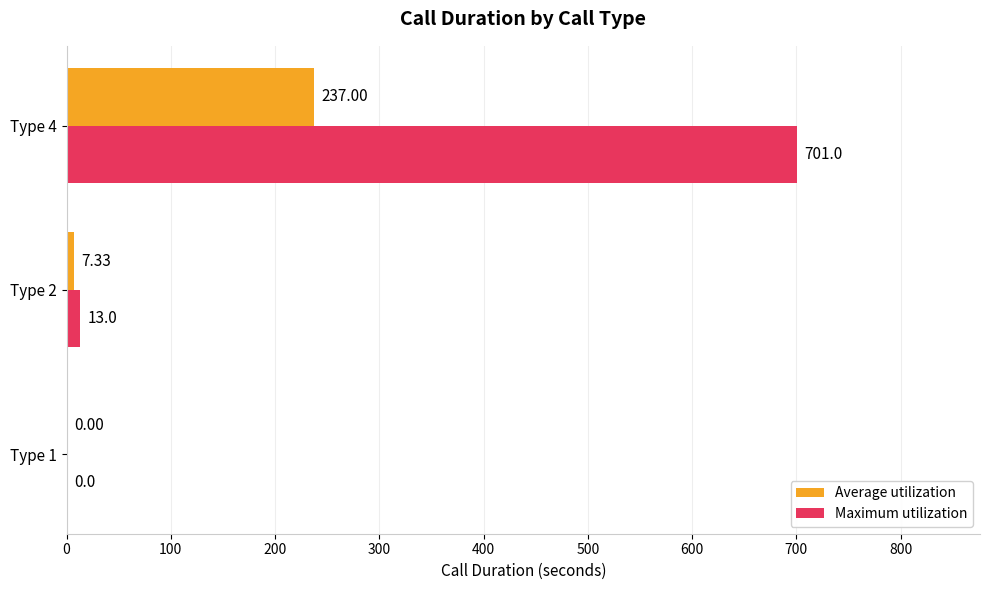

What is the sum of the Maximum utilization values at Type 1 and Type 4?

701.0